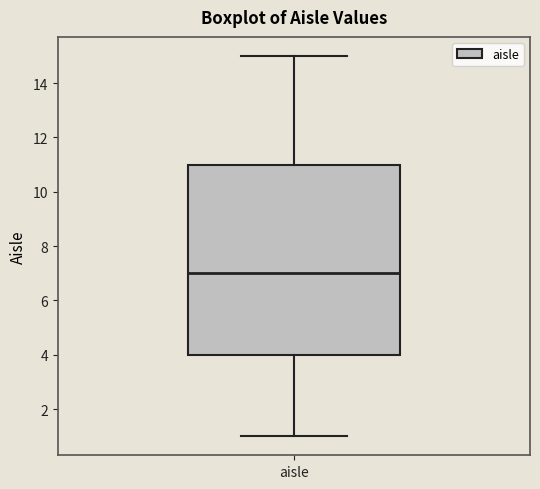

Transcribe this box plot: give where the median line is, the range the box spans, and where the two whiskers end, as read against the y-axis. The values are not printed on the chart, so give them approximately, as read against the axis.

median 7, box 4 to 11, whiskers 1 to 15